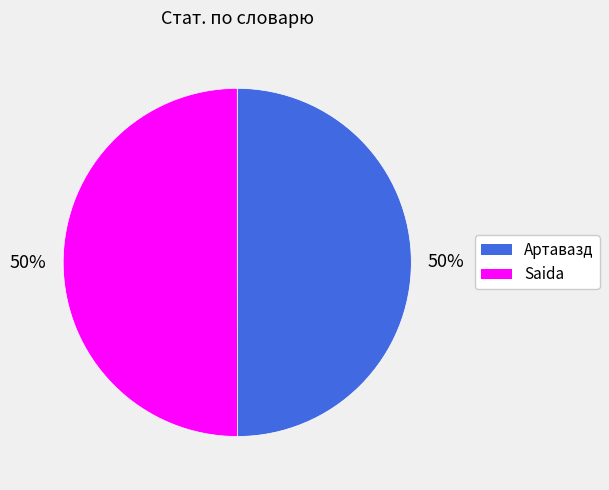

To the nearest percent, what portion does Артавазд represent?

50%